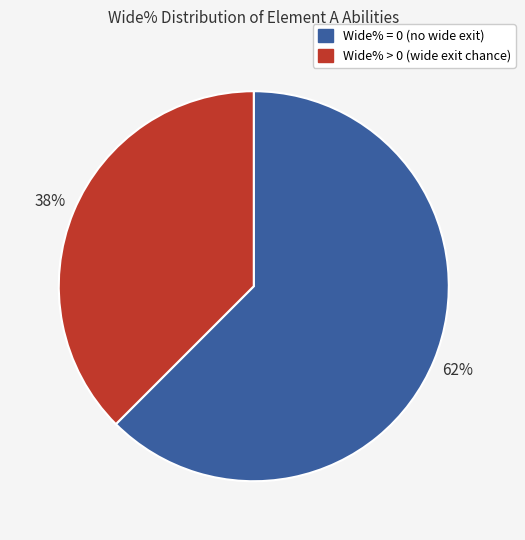

Is there a majority slice in this chart?

Yes